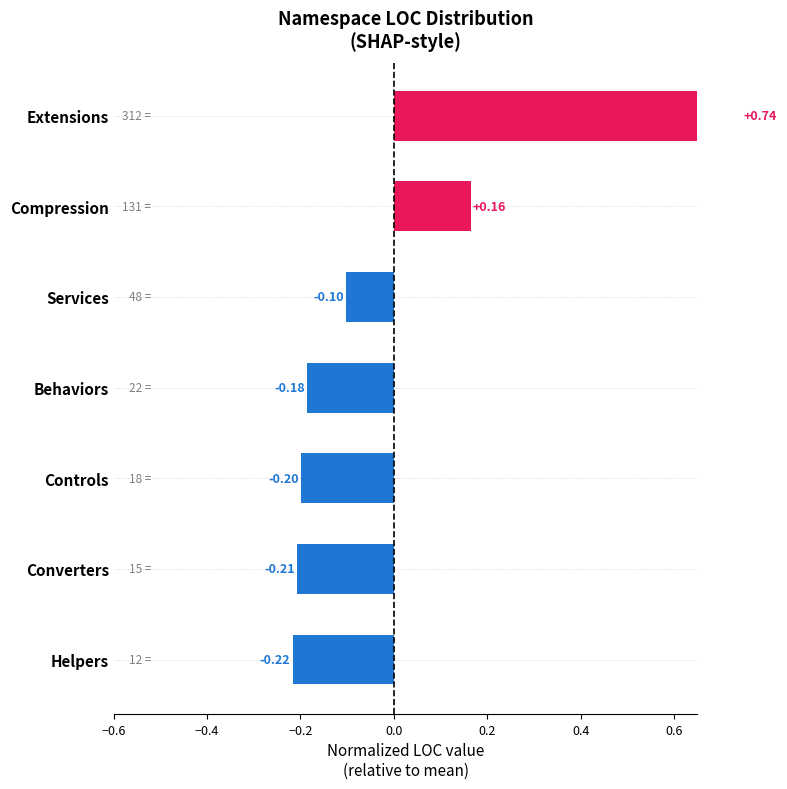

How many negative values are there?

5